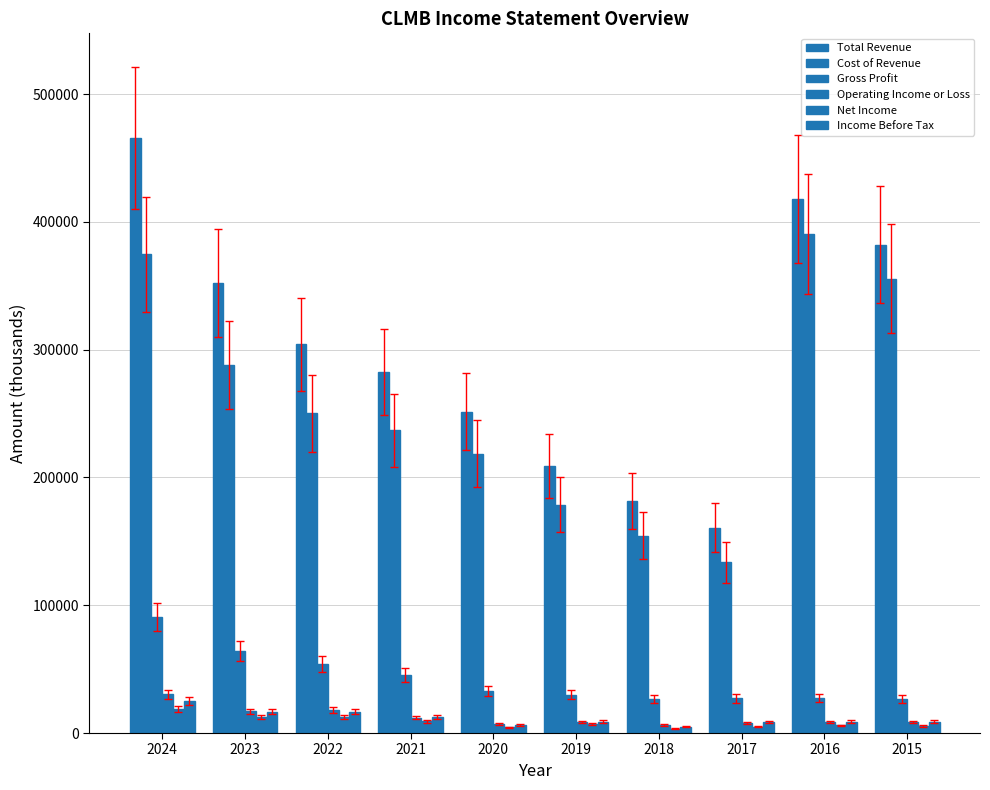

What is the value of the Gross Profit bar at the 6th from the left?

30000